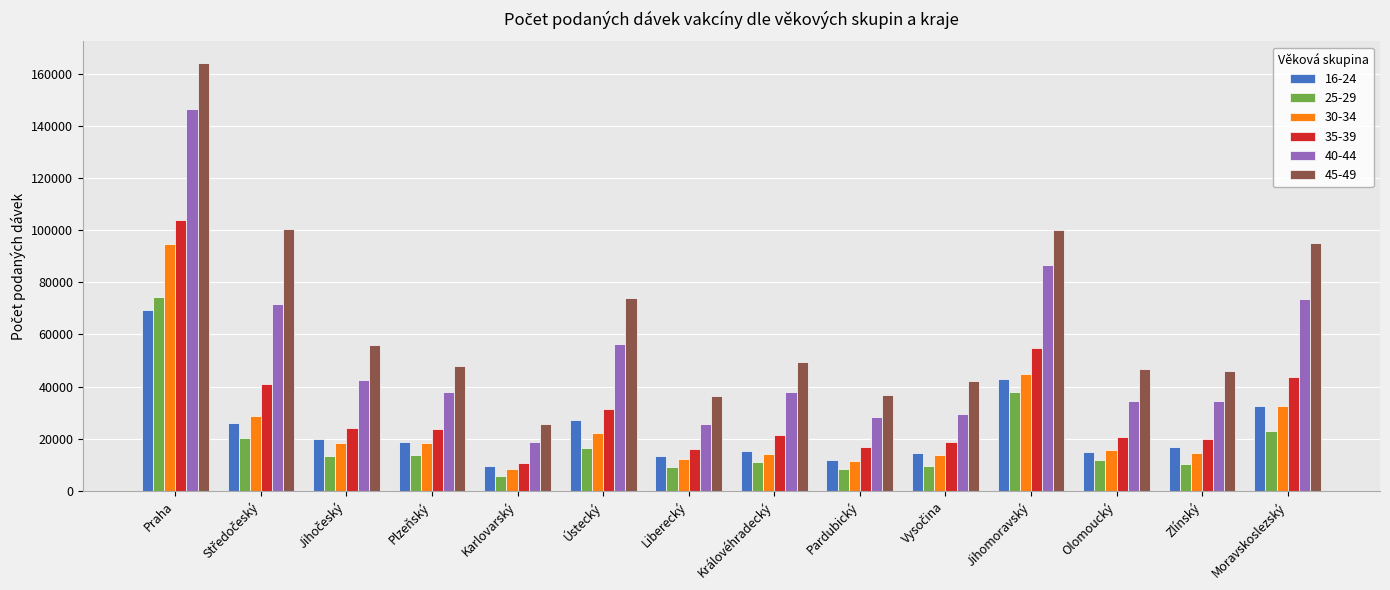

How many data points in 30-34 are less than 18444?

7